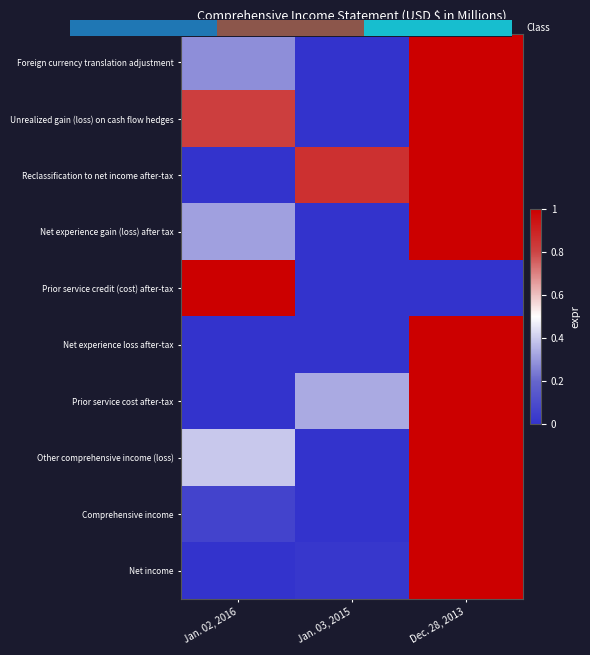

Rank the categories by Comprehensive income value from lowest to highest.

Jan. 03, 2015, Jan. 02, 2016, Dec. 28, 2013